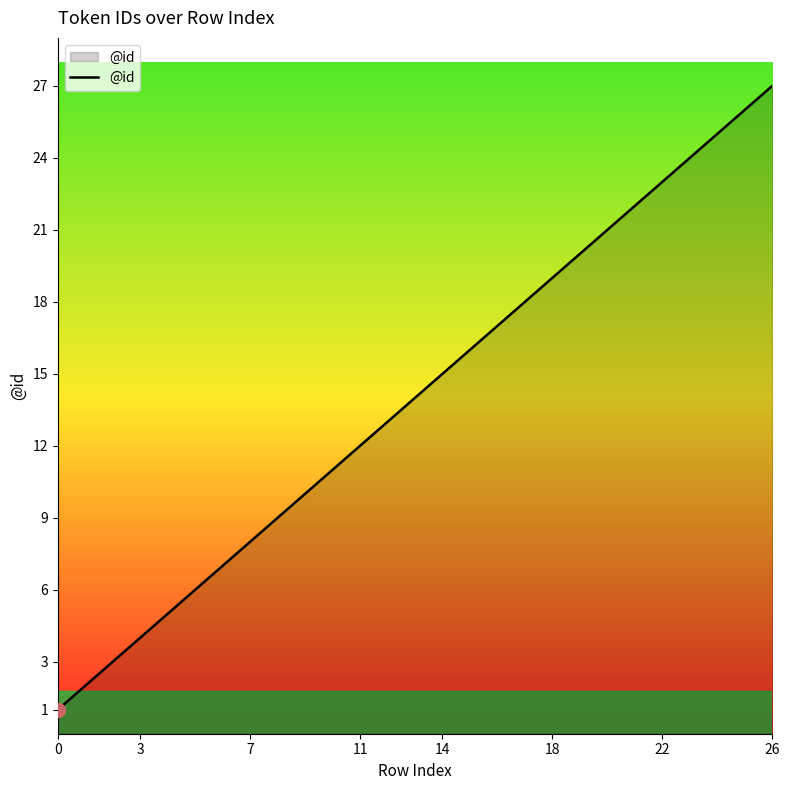

What is the greatest value displayed?

27